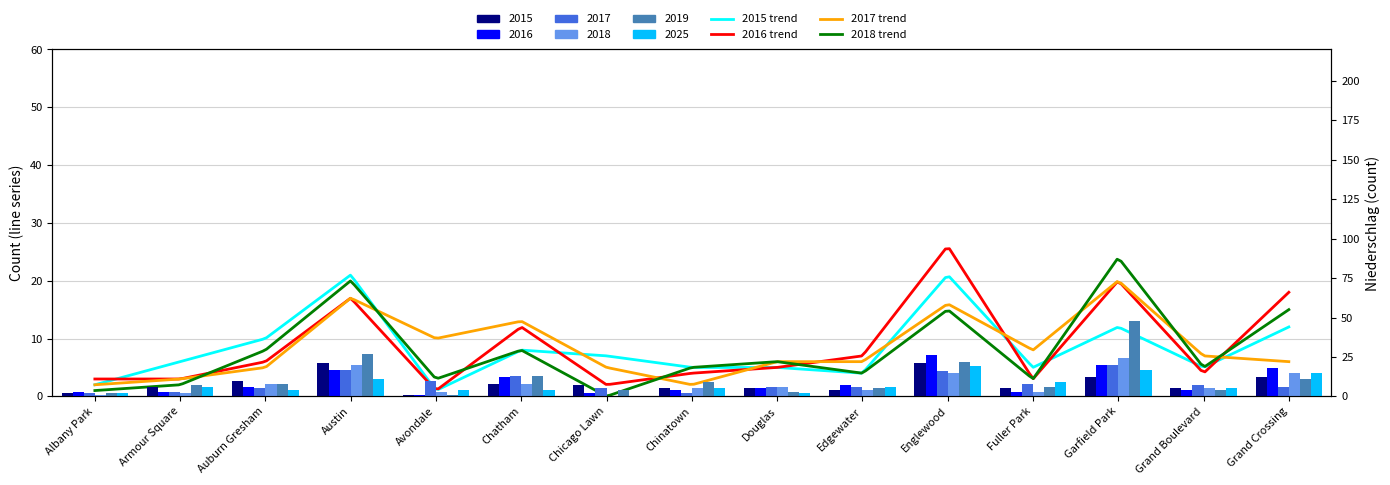

At which label does 2018 first exceed 5?

Auburn Gresham